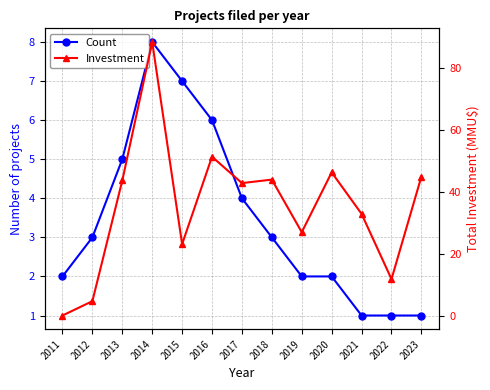

List the labels in order of Investment value, smallest first.

2011, 2012, 2022, 2015, 2019, 2021, 2017, 2013, 2018, 2023, 2020, 2016, 2014